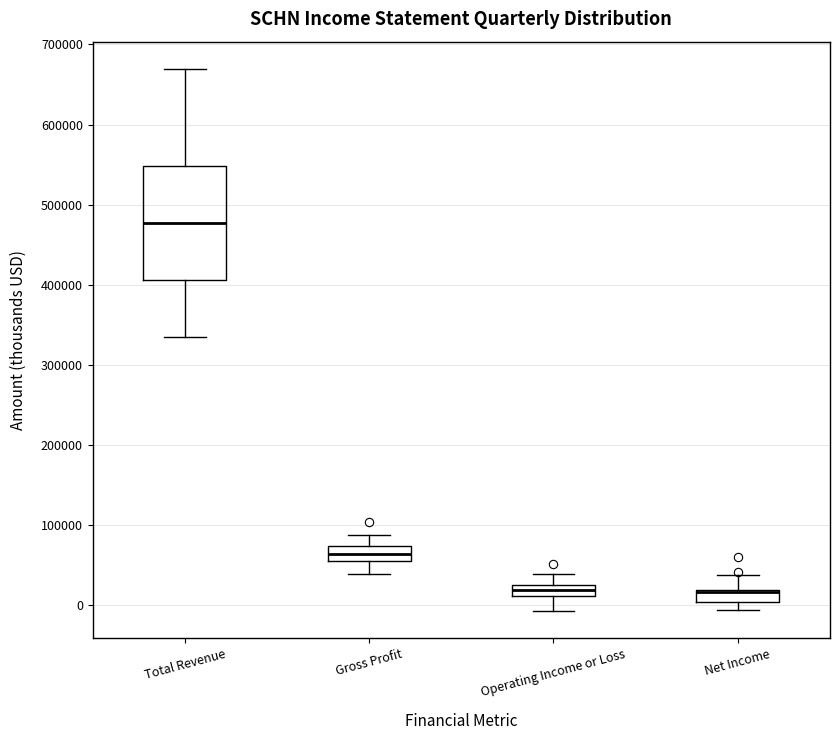

Which box is the tallest, from its lower edge to its upper edge?

Total Revenue